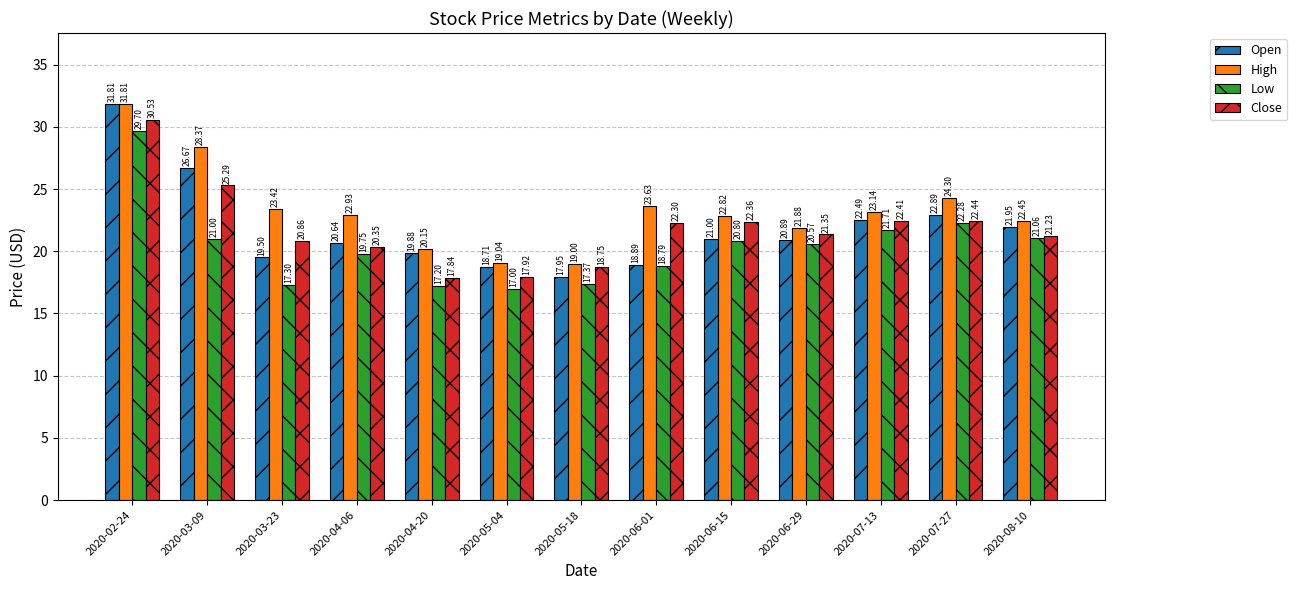

At which label does Close first exceed 21?

2020-02-24